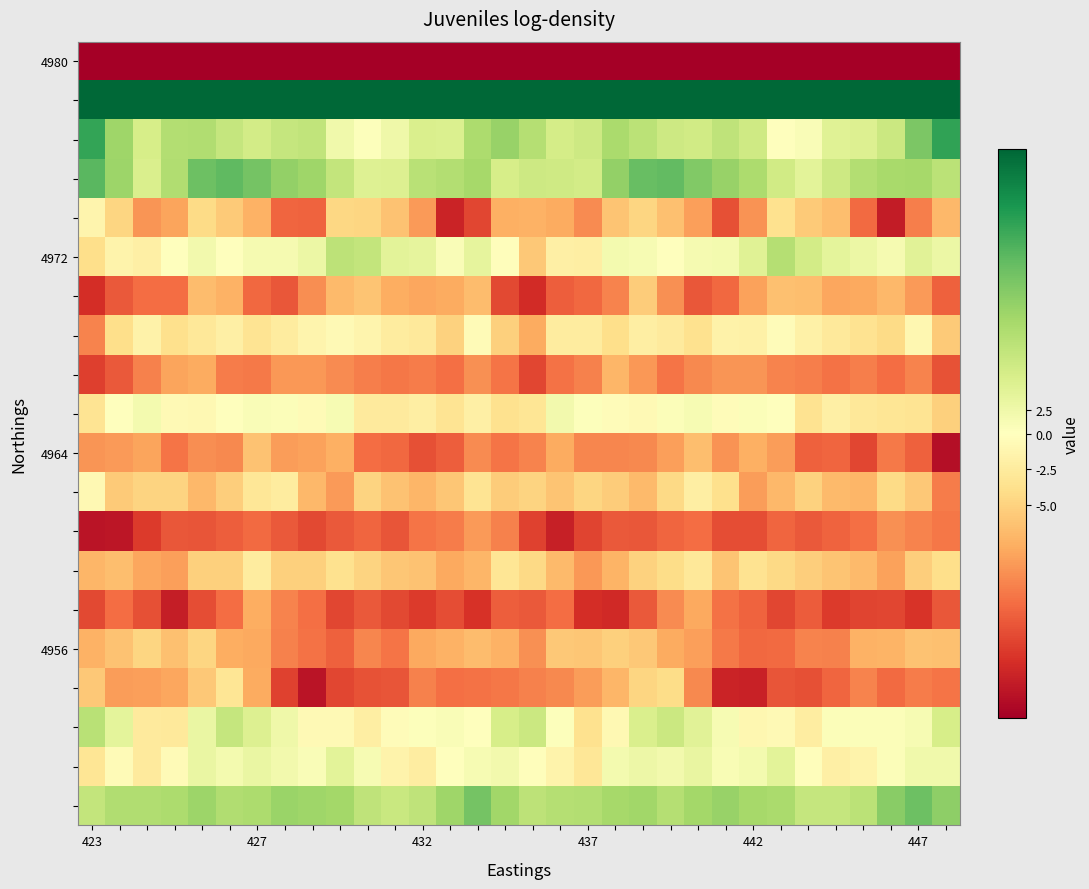

What is the greatest value displayed?

82.4